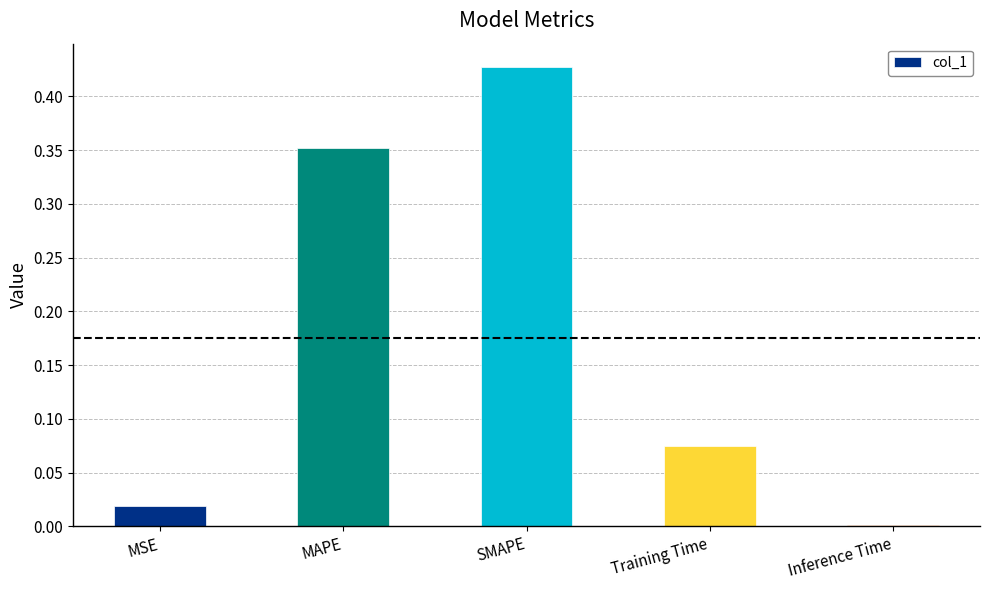

What is the difference between the values at MAPE and MSE?

0.3